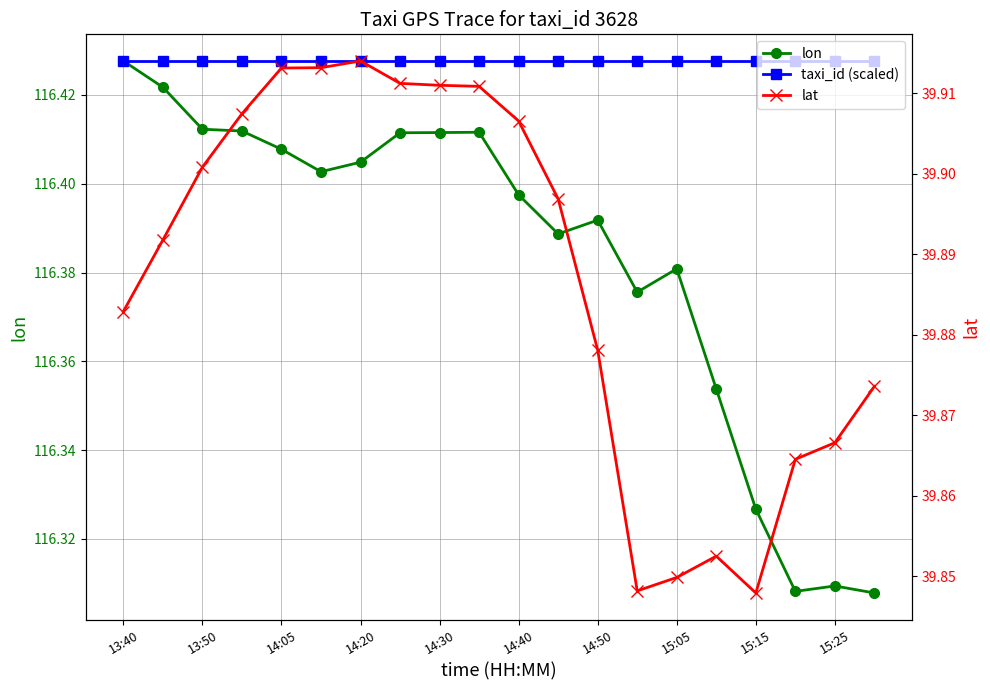

True or false: lat and lon intersect in this chart.

False